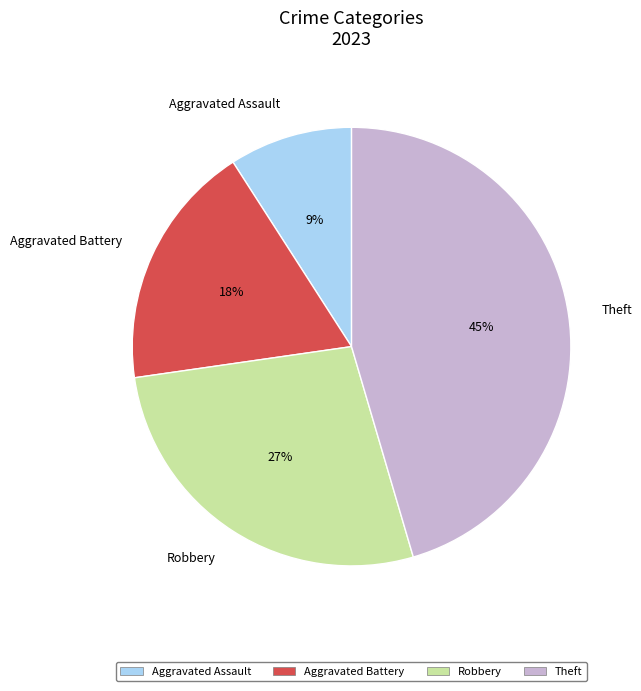

Is there any slice that represents more than half of the pie?

No